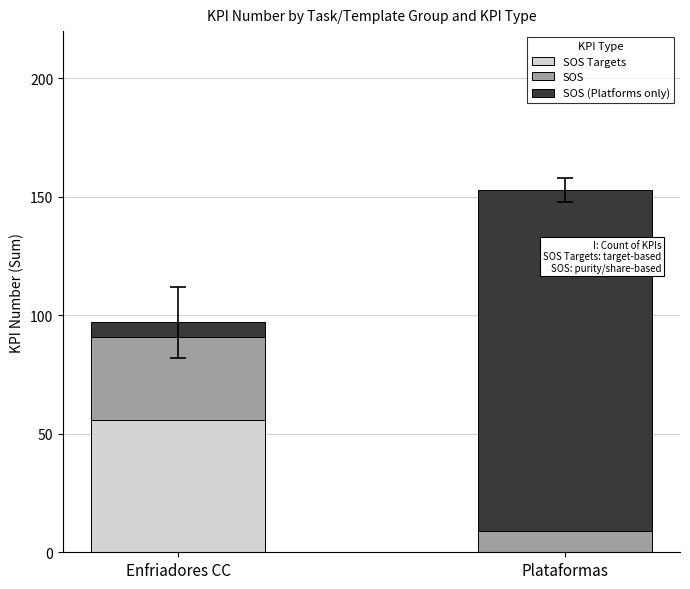

What is the total value across all series at Enfriadores CC?

97